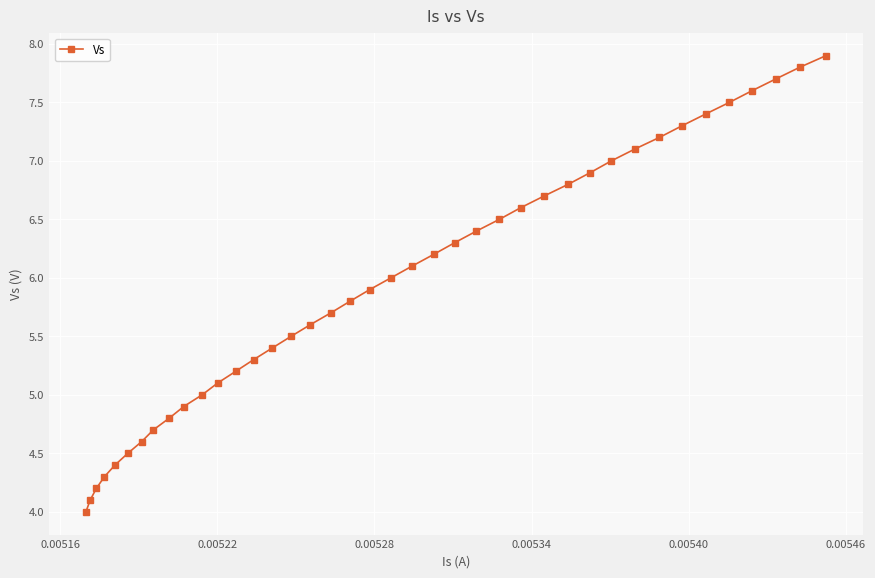

Does the chart display data point markers on the line(s)?

Yes